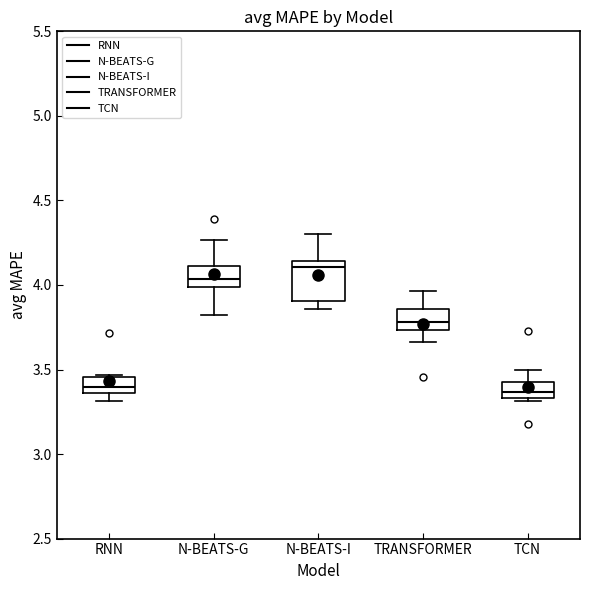

Where does the upper whisker of the box for TRANSFORMER end on the y-axis? The values are not printed on the chart, so give them approximately, as read against the axis.

3.95